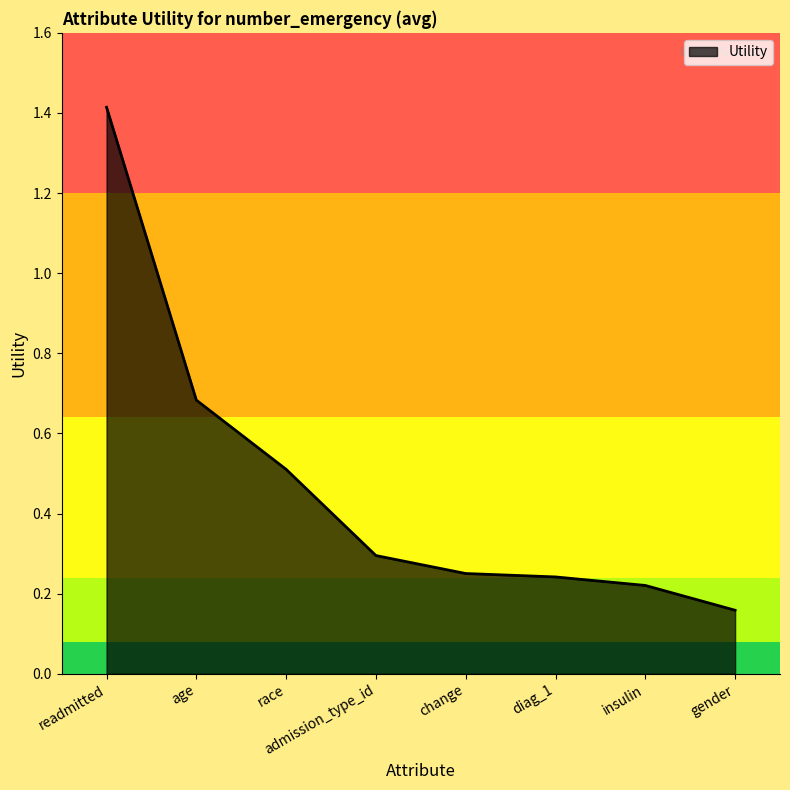

True or false: there are more than 2 points higher than both neighbors.

False